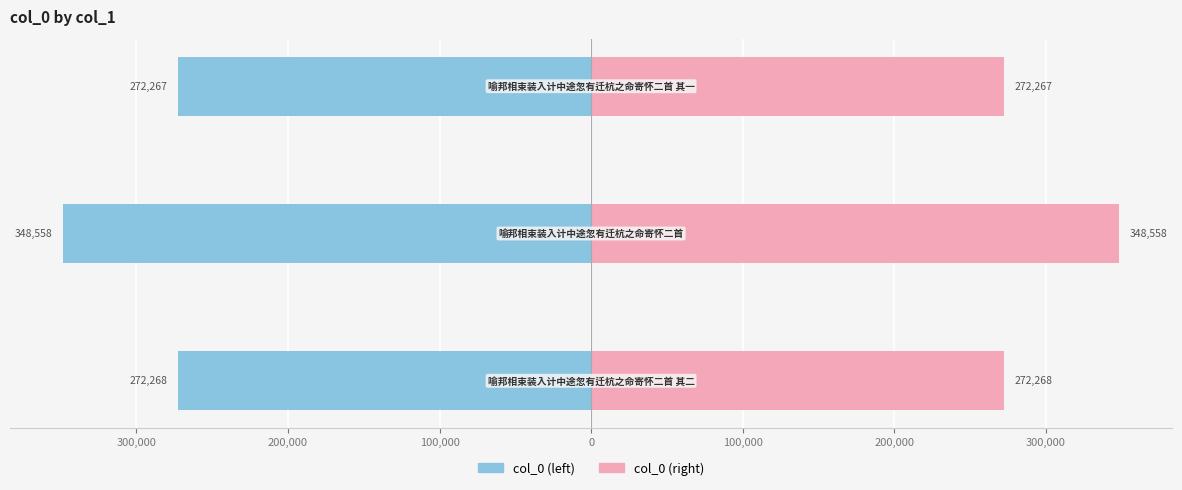

Is the value of col_0 (left) at 400,000 greater than the value of col_0 (right) at 400,000?

No